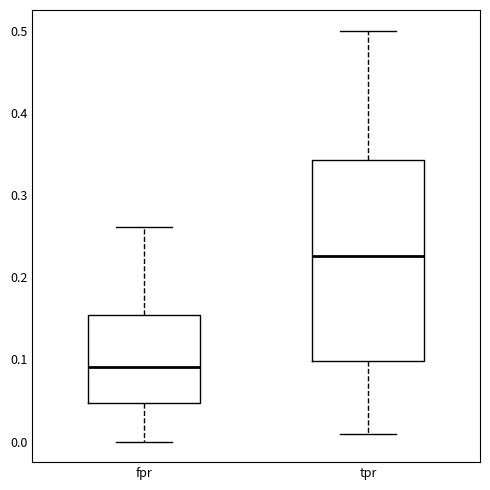

Reading left to right, read every box against the y-axis: the position of its median line, the range the box covers, and the ends of its whiskers. The values are not printed on the chart, so give them approximately, as read against the axis.

fpr: median 0.09, box 0.05 to 0.15, whiskers 0.00 to 0.26
tpr: median 0.23, box 0.10 to 0.34, whiskers 0.01 to 0.50